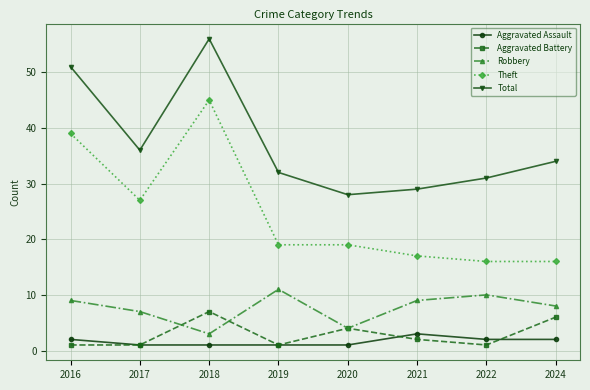

At which label is Total closest to 42?

2017